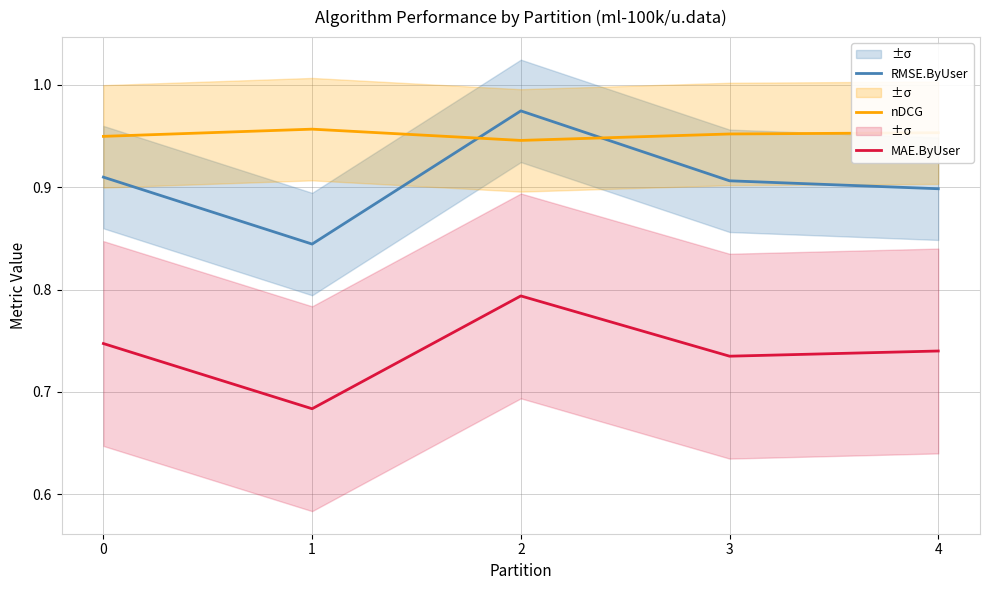

Count the number of data series in this chart.

3